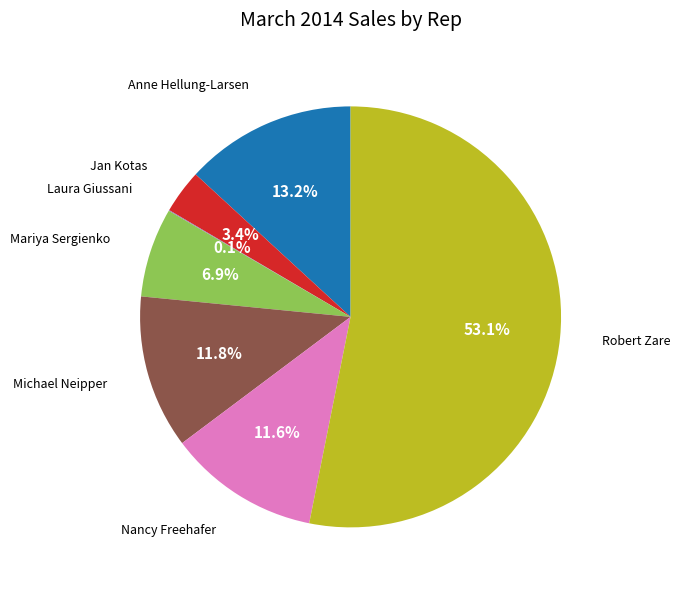

Is there a majority slice in this chart?

Yes